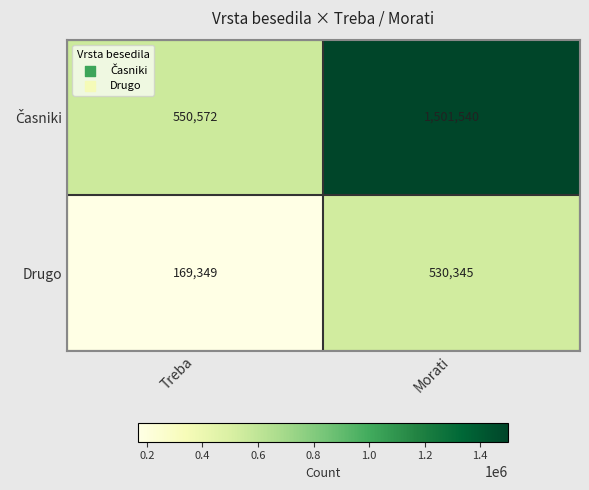

True or false: Drugo has a value of 169349 at Treba.

True